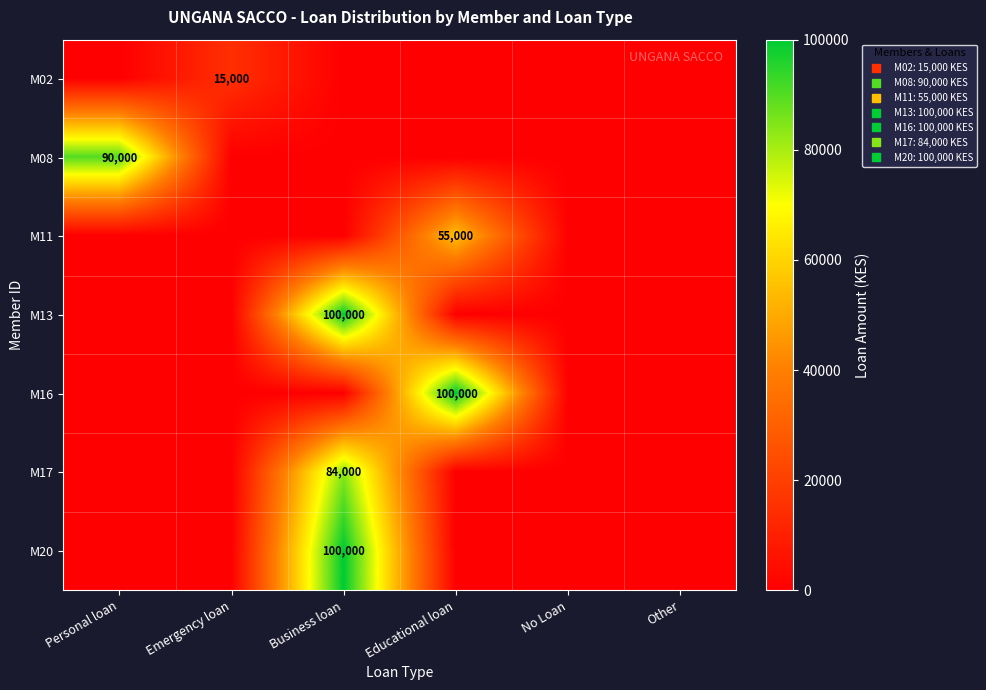

The value of M20 at Emergency loan is 62945. True or false?

False